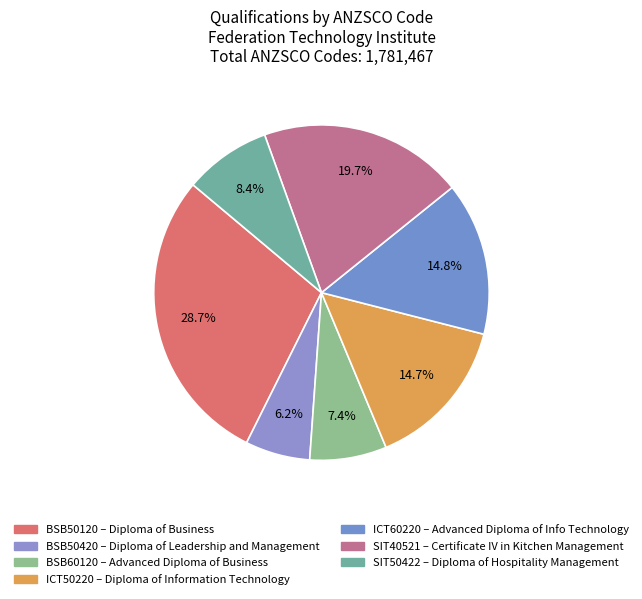

How many segments does this pie chart have?

7